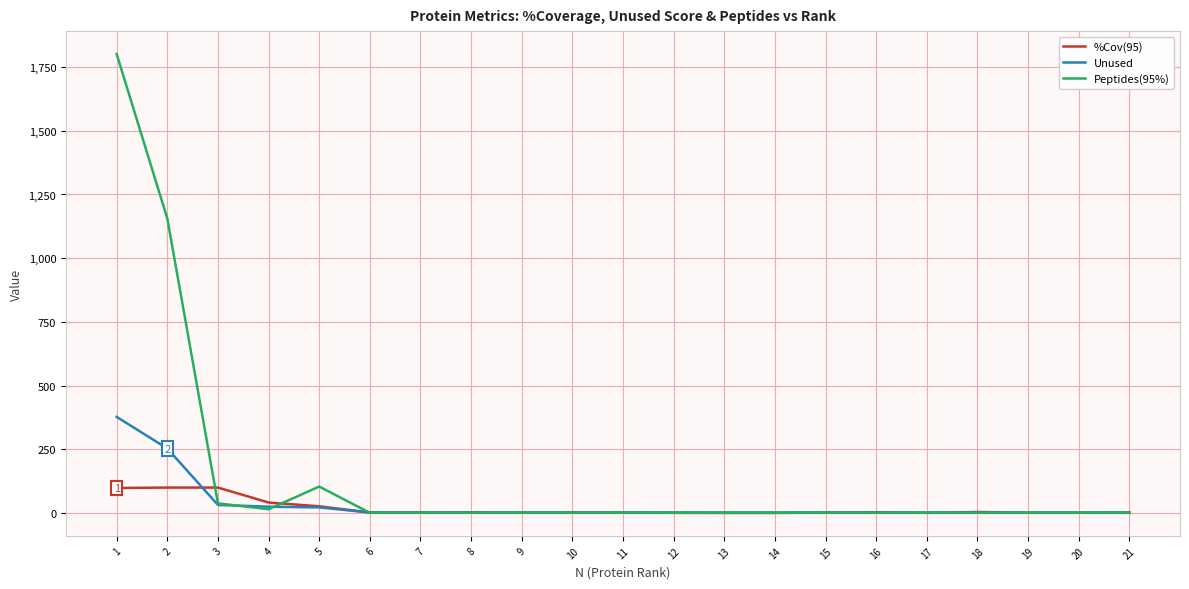

What is the total value across all series at 5?

152.6